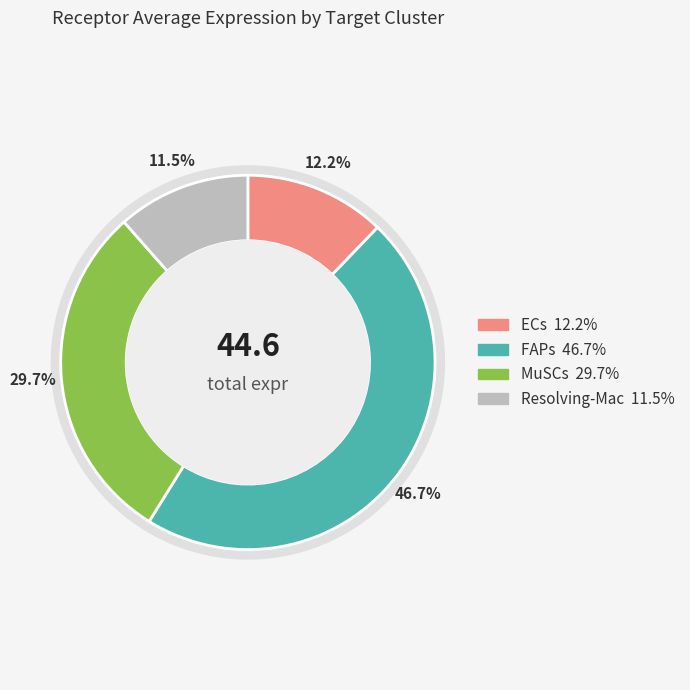

To the nearest percent, what is the difference between the Resolving-Mac and MuSCs slice percentages?

18%